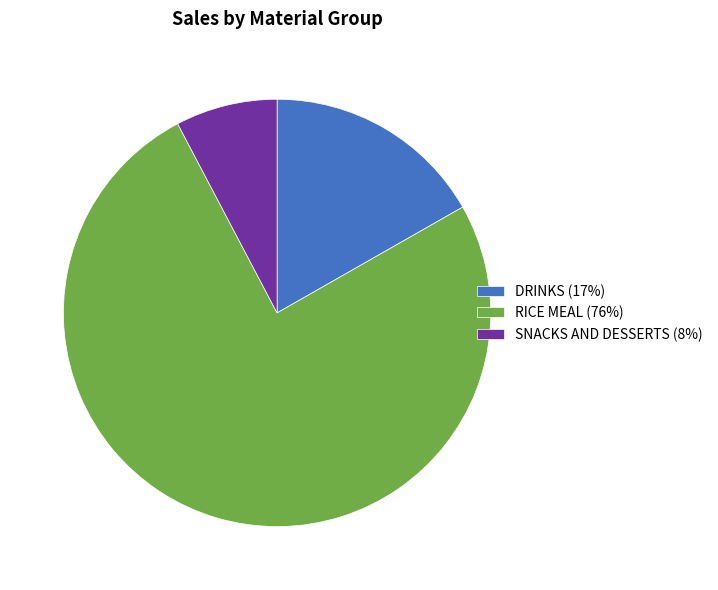

Rank the categories by value from highest to lowest.

RICE MEAL, DRINKS, SNACKS AND DESSERTS